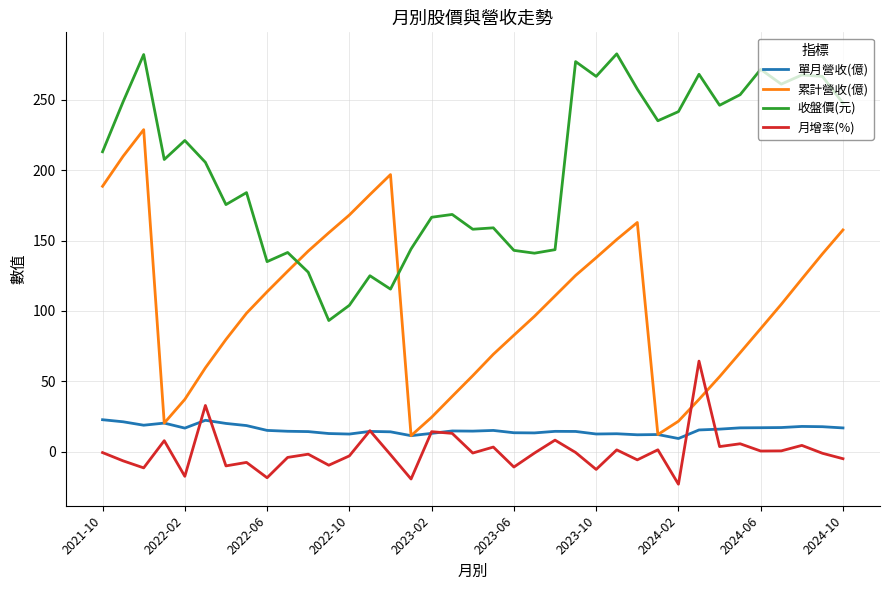

Rank the series by their maximum value, from highest to lowest.

收盤價(元), 累計營收(億), 月增率(%), 單月營收(億)